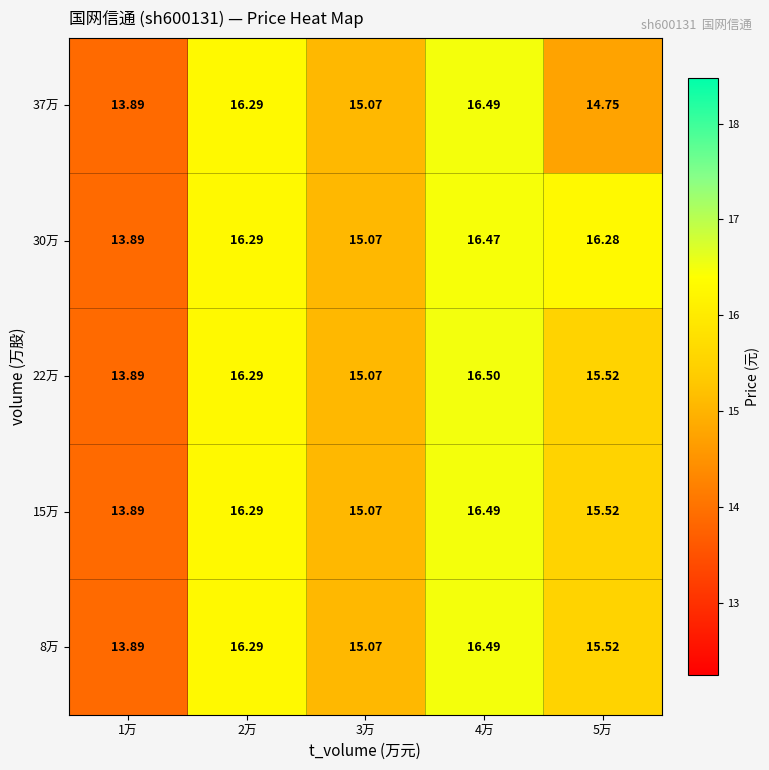

Is the value of 22万 at 4万 greater than the value of 37万 at 1万?

Yes